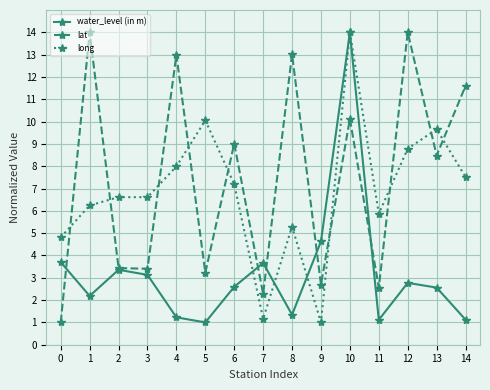

Which series has the largest total across all categories?

lat